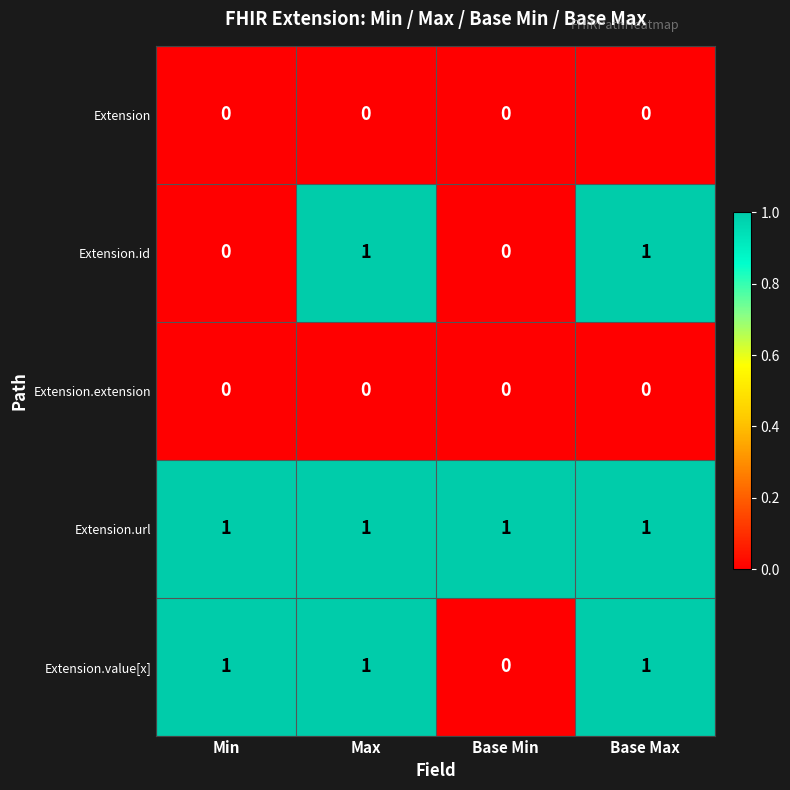

At how many categories does at least one series exceed 0?

4